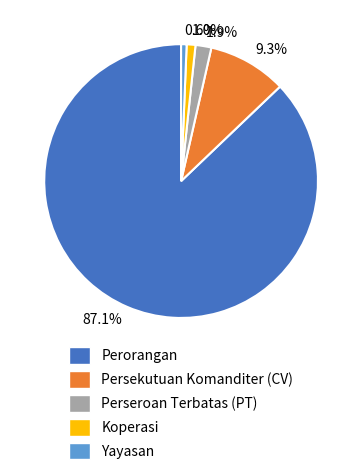

Is 1.9% the majority of the pie?

No